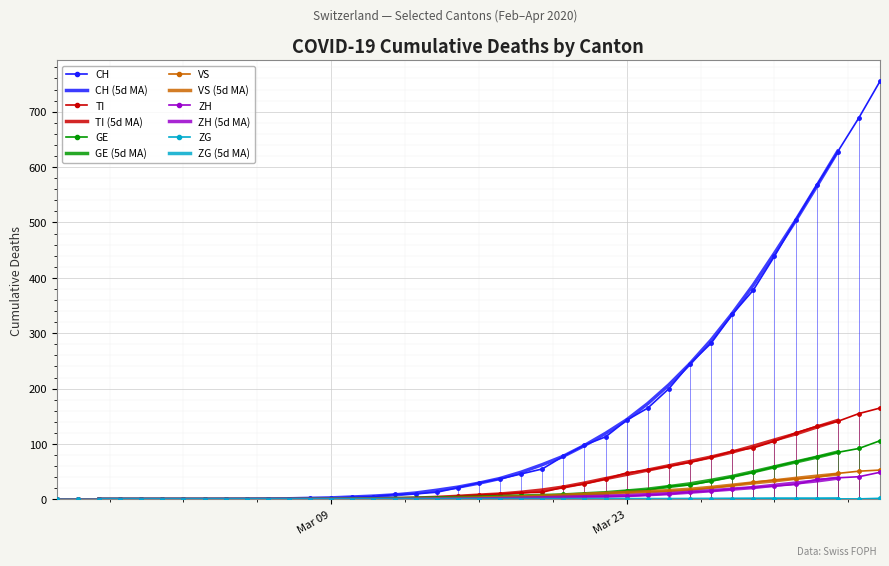

Is it true that ZG equals 1 at 3?

False